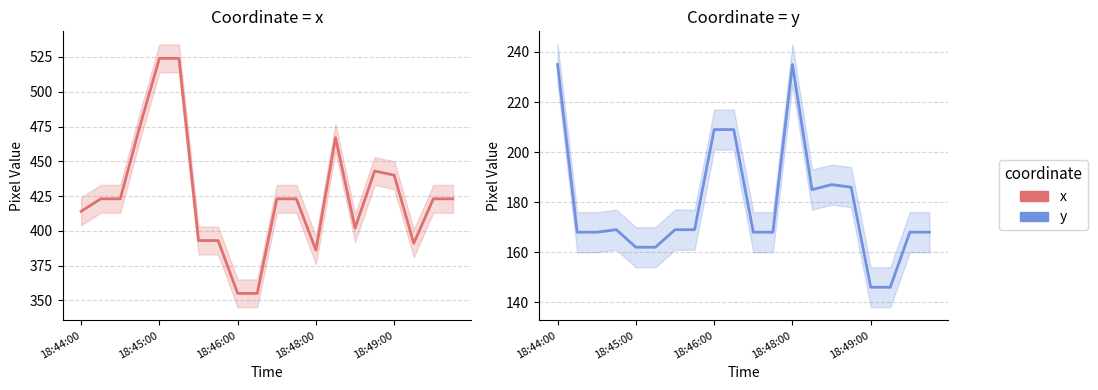

Rank the series at 18 from lowest to highest value.

y, x